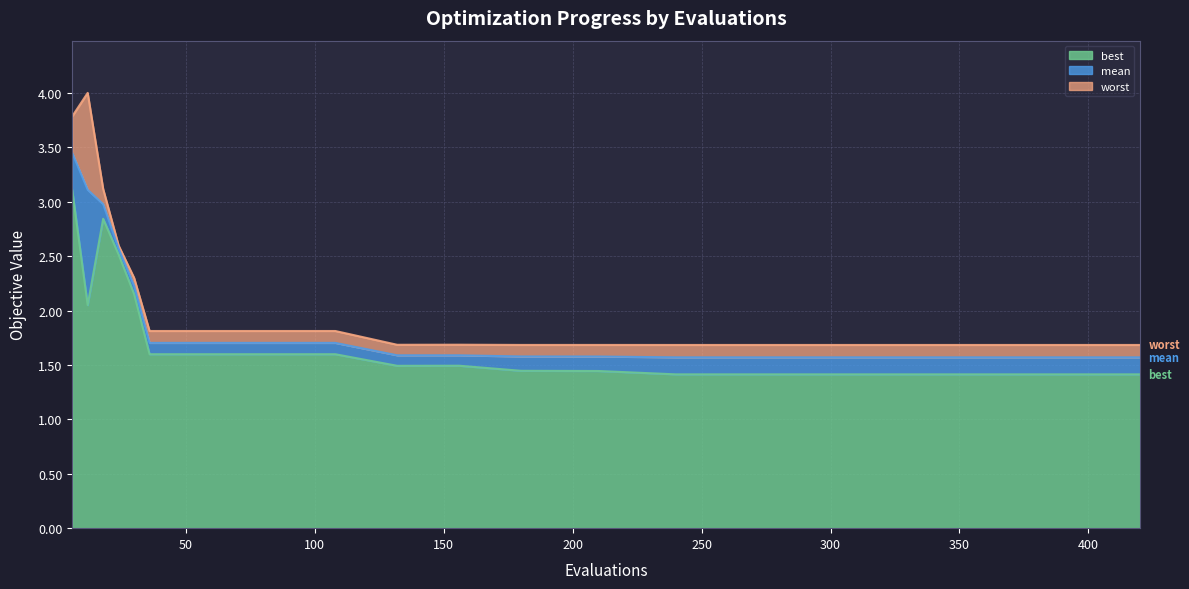

Reading left to right, list all the values displayed in this chart.

worst: 3.8	4.0	3.1	2.6	2.3	1.8	1.8	1.8	1.8	1.7	1.7	1.7	1.7	1.7	1.7	1.7	1.7	1.7	1.7	1.7
mean: 3.4	3.1	3.0	2.6	2.2	1.7	1.7	1.7	1.7	1.6	1.6	1.6	1.6	1.6	1.6	1.6	1.6	1.6	1.6	1.6
best: 3.1	2.1	2.8	2.5	2.2	1.6	1.6	1.6	1.6	1.5	1.5	1.4	1.4	1.4	1.4	1.4	1.4	1.4	1.4	1.4